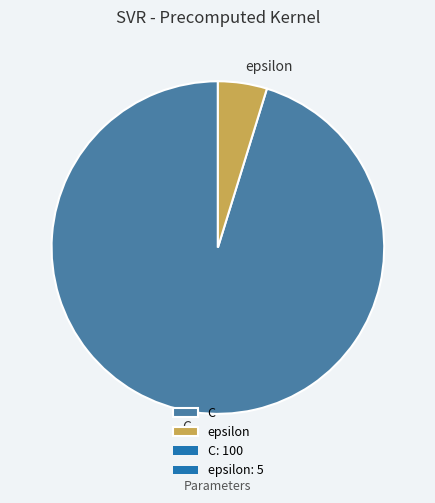

True or false: C accounts for 95% of the total.

True